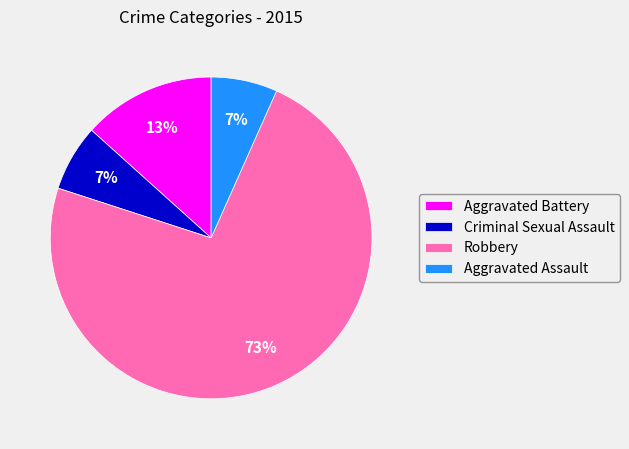

Combined, do Criminal Sexual Assault and Aggravated Battery account for over 50%?

No